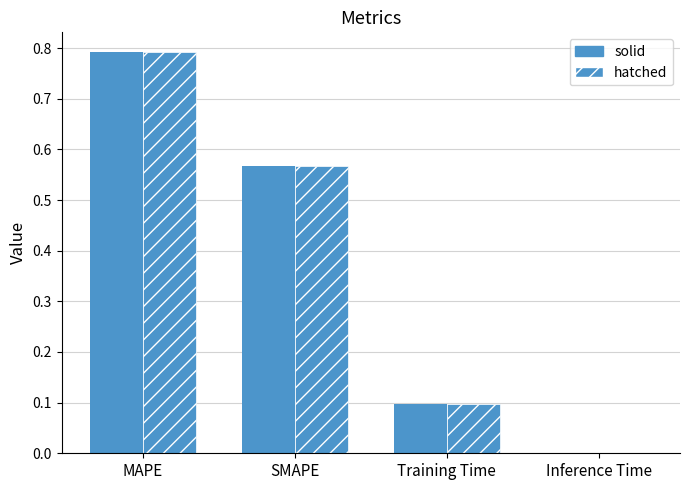

Is it true that hatched equals 0.4 at SMAPE?

False